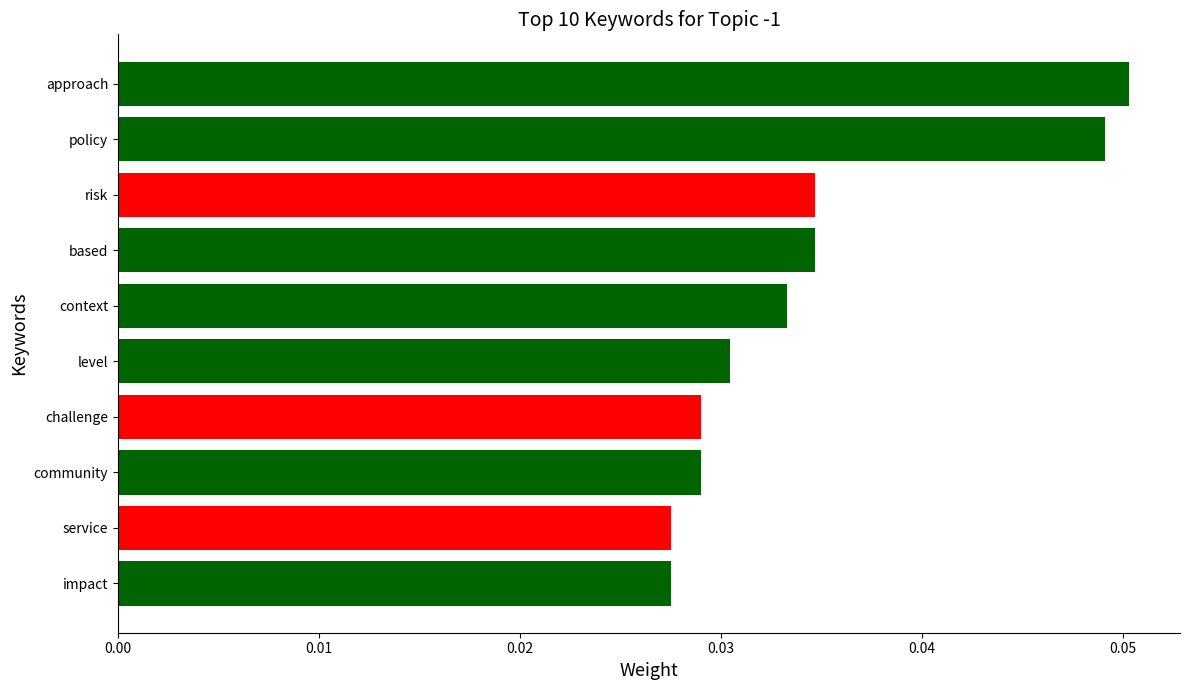

Between challenge and risk, which is larger?

risk